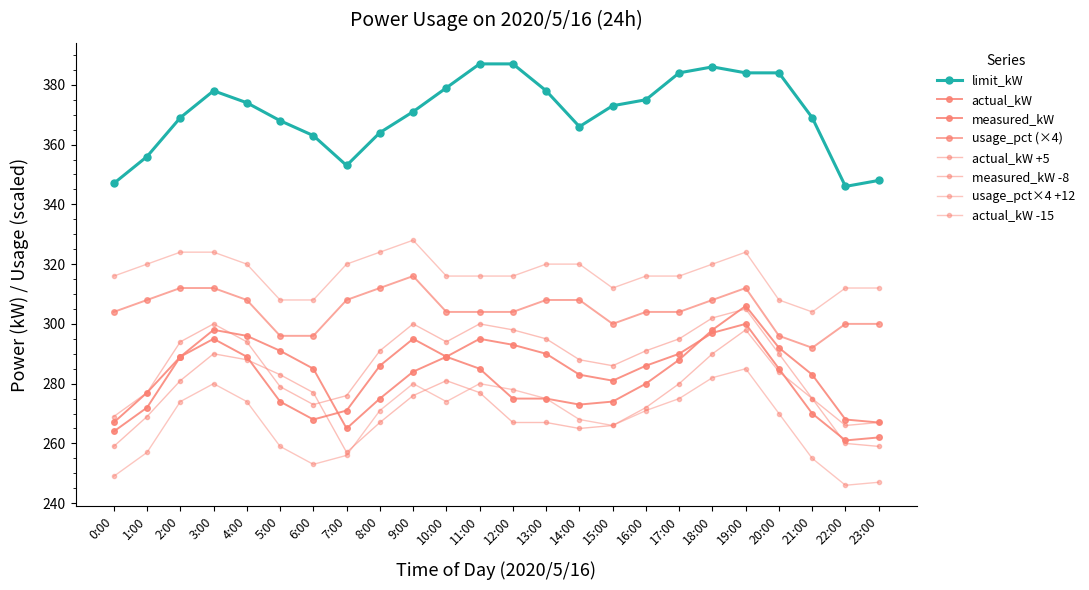

What is the difference between the maximum and minimum values in the actual_kW series?

39